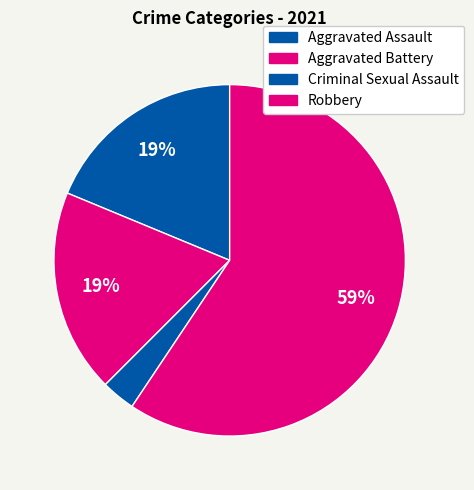

How many slices are in this pie chart?

4